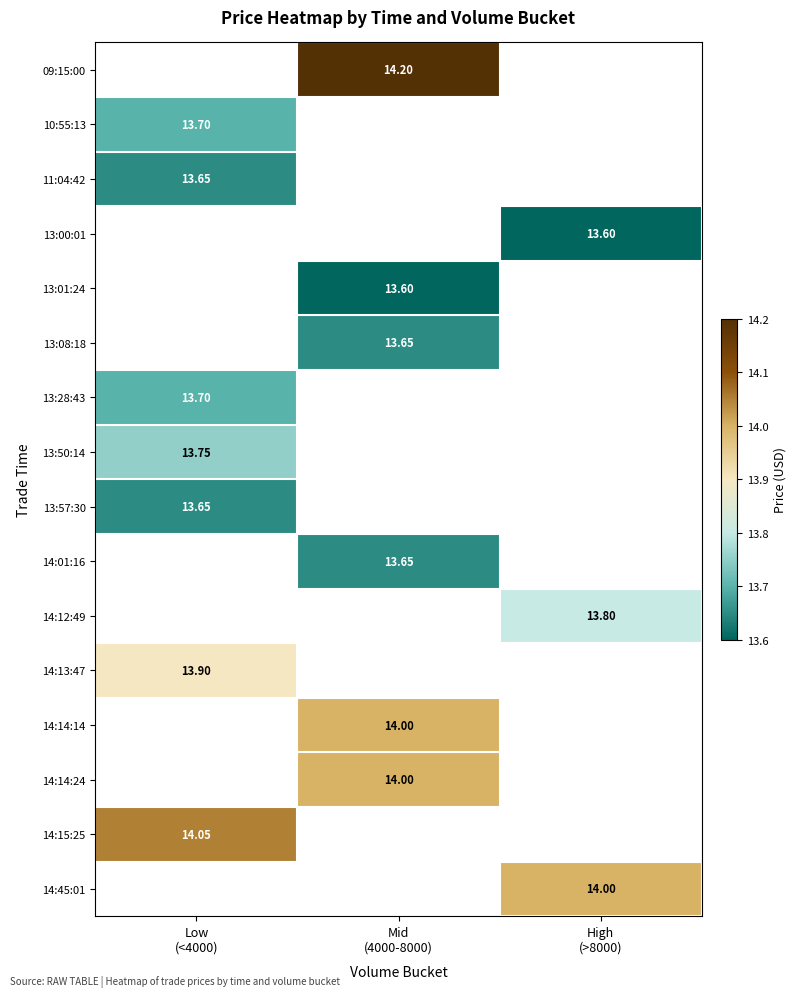

What is the minimum value for 11:04:42?

13.7